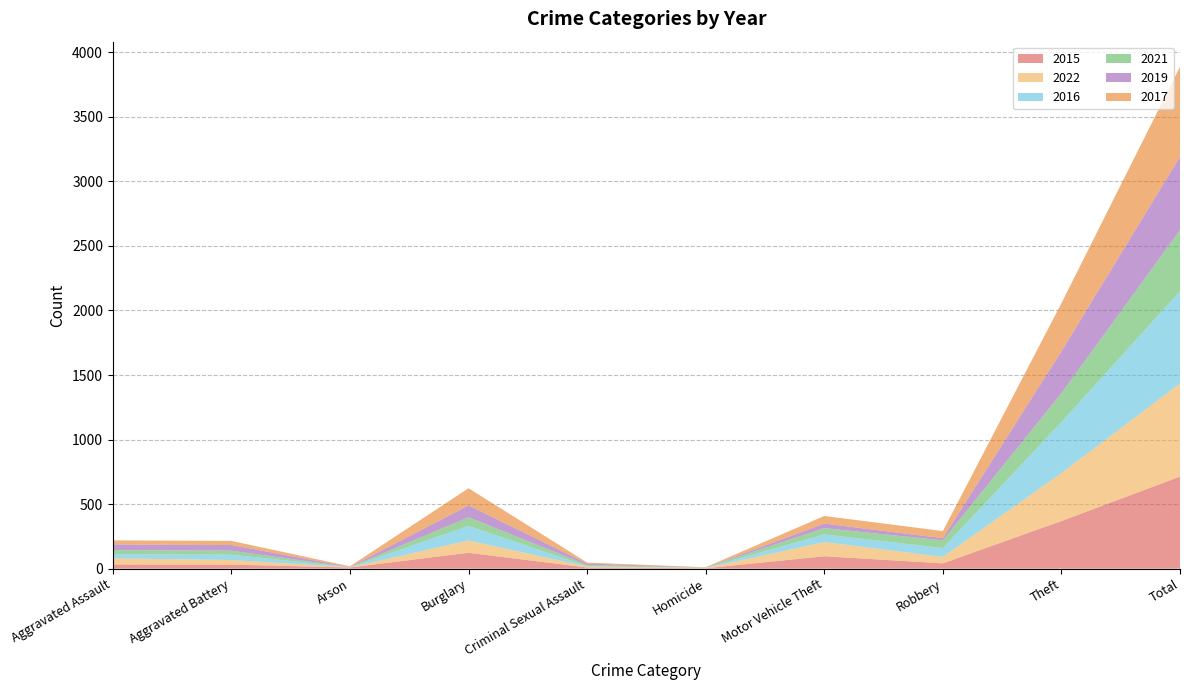

Reading right to left, transcribe all the data shown in this chart.

2015: 713	369	41	96	3	9	123	9	31	32
2022: 722	372	50	110	2	7	95	2	36	48
2016: 714	394	69	59	2	3	113	1	41	32
2021: 474	224	59	49	2	10	67	0	31	32
2019: 568	325	17	35	0	11	92	1	44	43
2017: 697	372	55	59	2	7	133	5	32	32